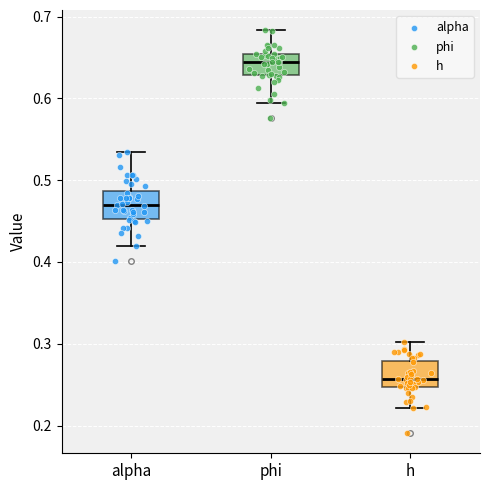

Where is the upper edge of the box for alpha on the y-axis? The values are not printed on the chart, so give them approximately, as read against the axis.

0.49